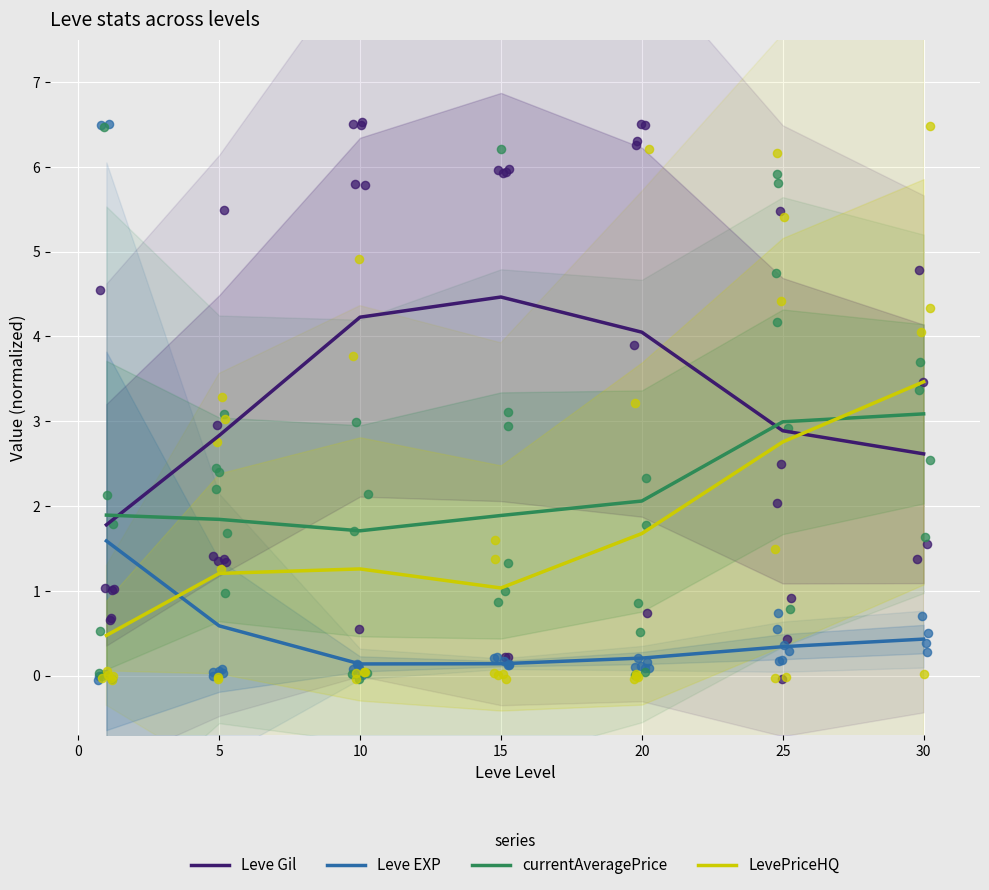

Is the value of Leve EXP at 15 greater than the value of Leve Gil at 15?

No